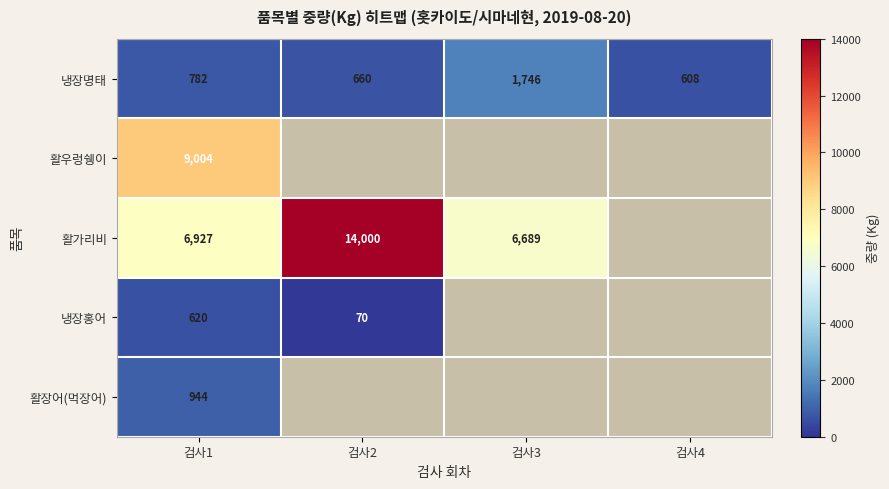

Between 검사1 and 검사4, which is larger?

검사1